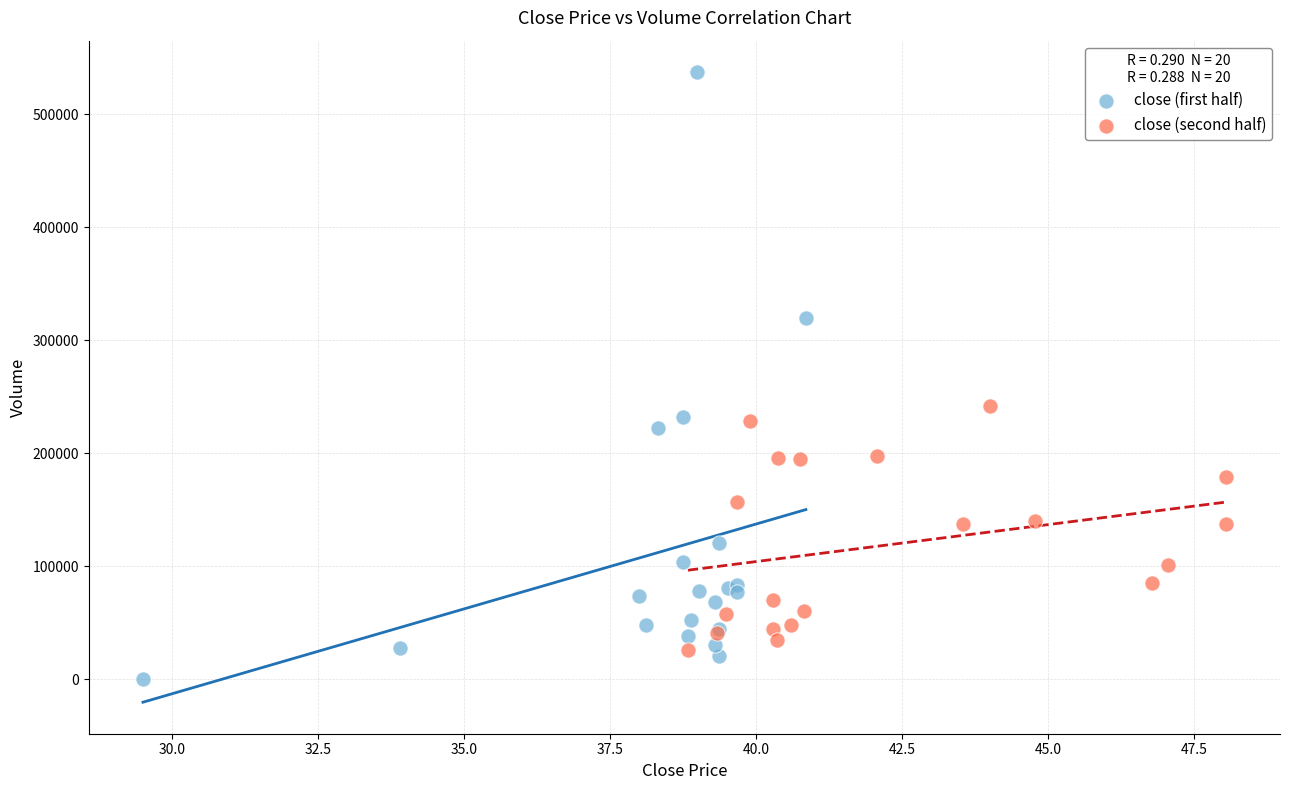

Which series has the widest spread of Y values?

close (first half)